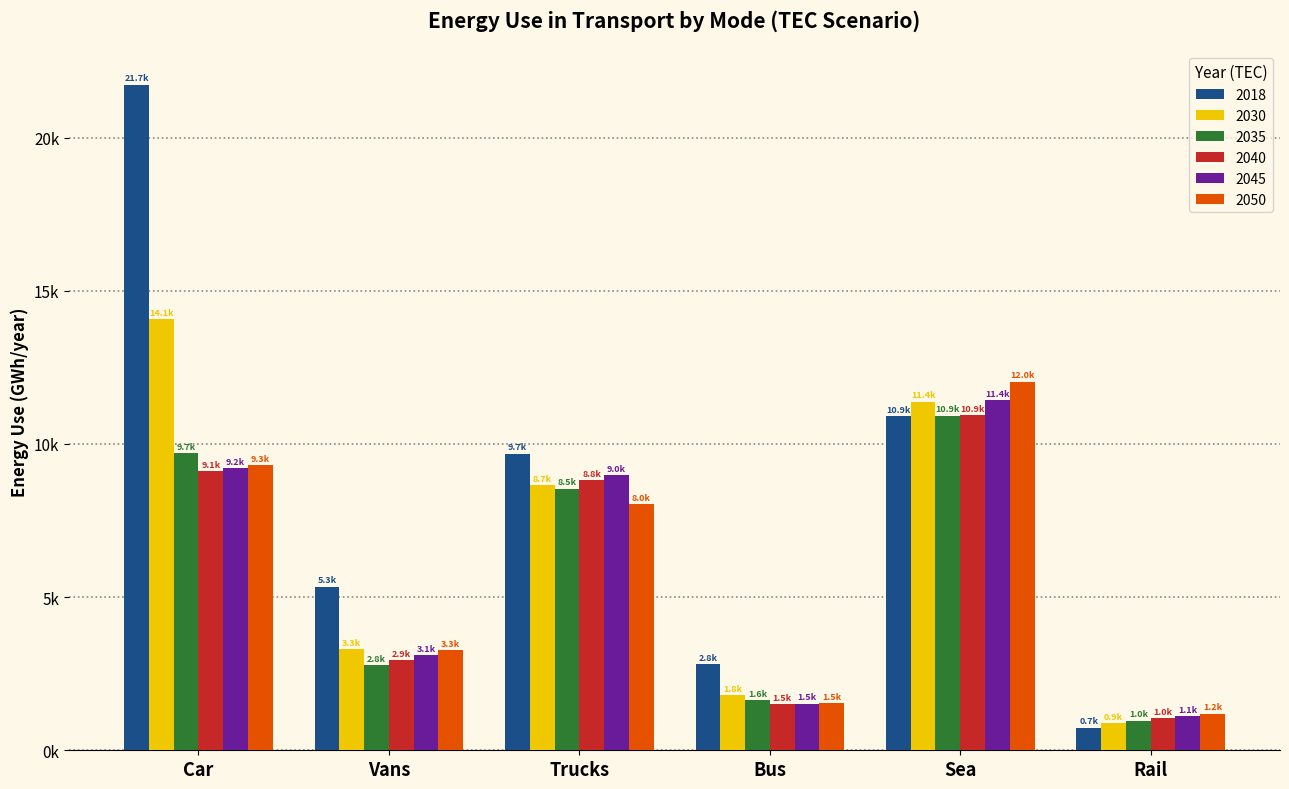

Is the value of 2035 at Trucks greater than the value of 2018 at Car?

No